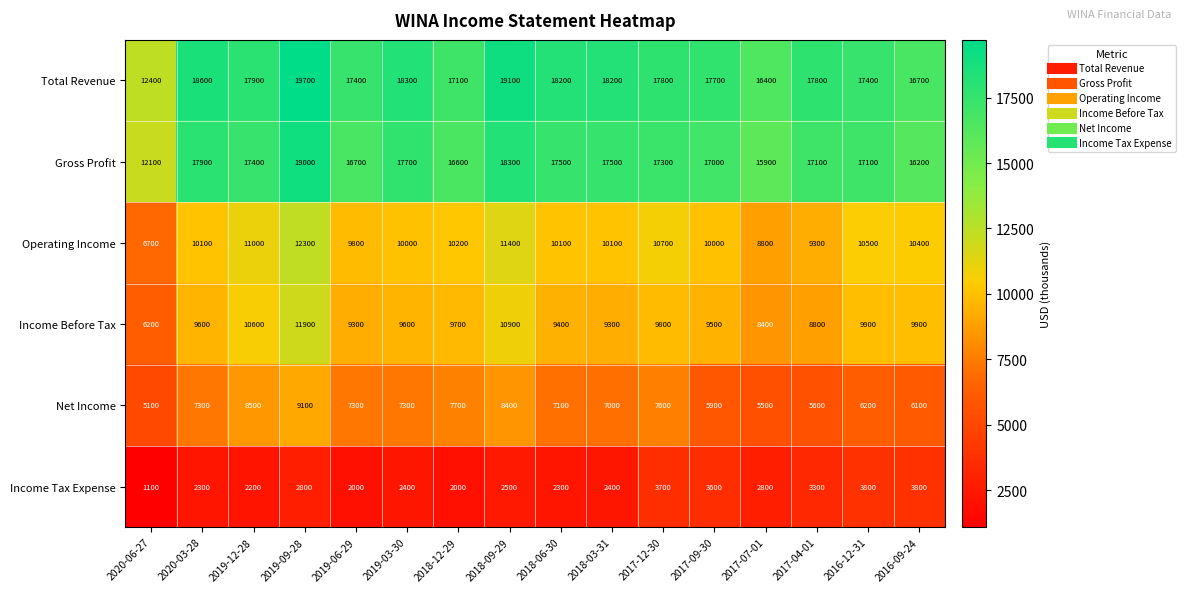

At which category is the sum across all series the highest?

2019-09-28